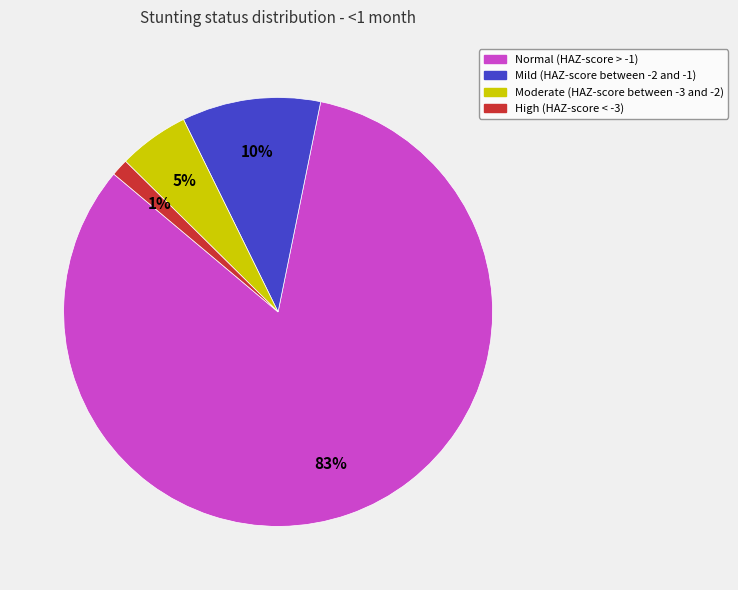

Rank the categories by value from lowest to highest.

High (HAZ-score < -3), Moderate (HAZ-score between -3 and -2), Mild (HAZ-score between -2 and -1), Normal (HAZ-score > -1)